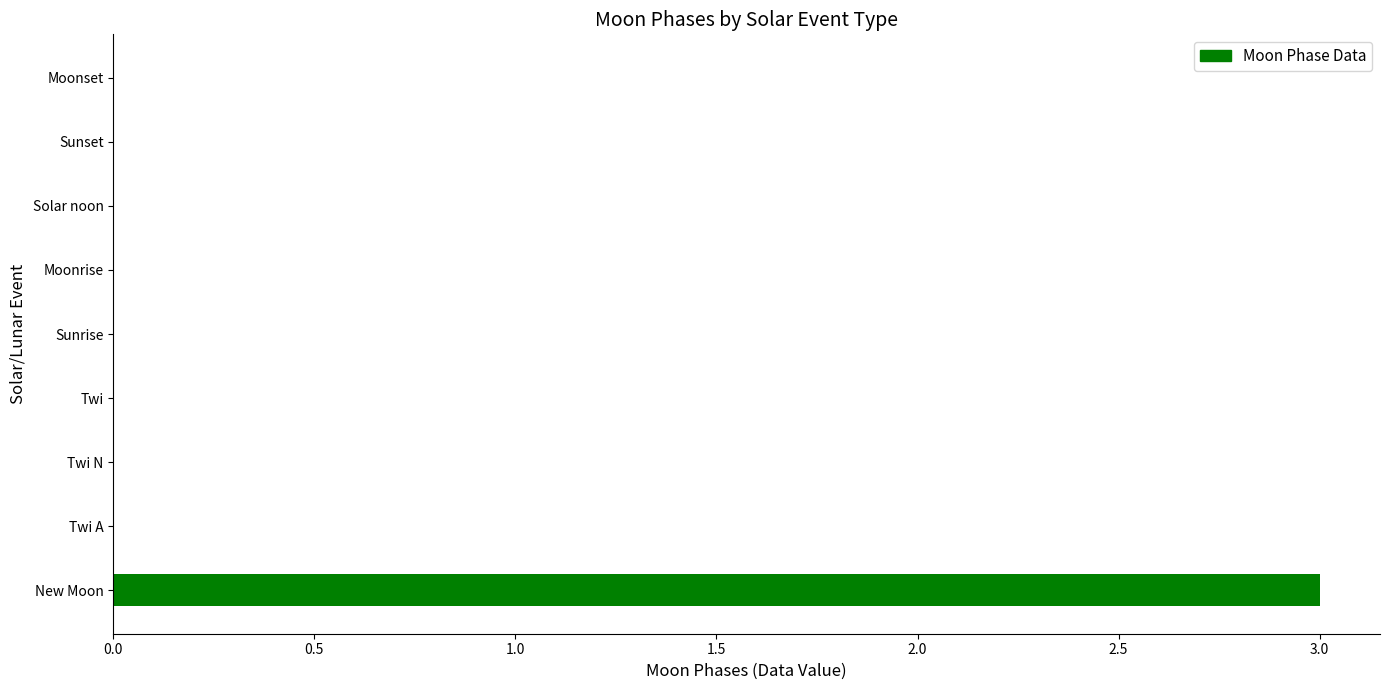

At which category does the chart reach its peak across all series?

New Moon